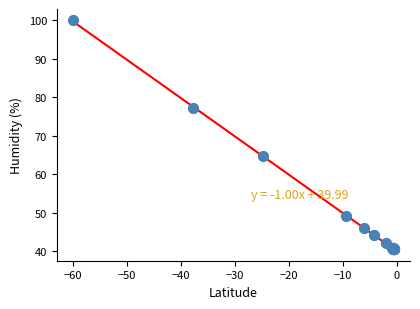

What Y value in the scatter plot is closest to 70?

64.7